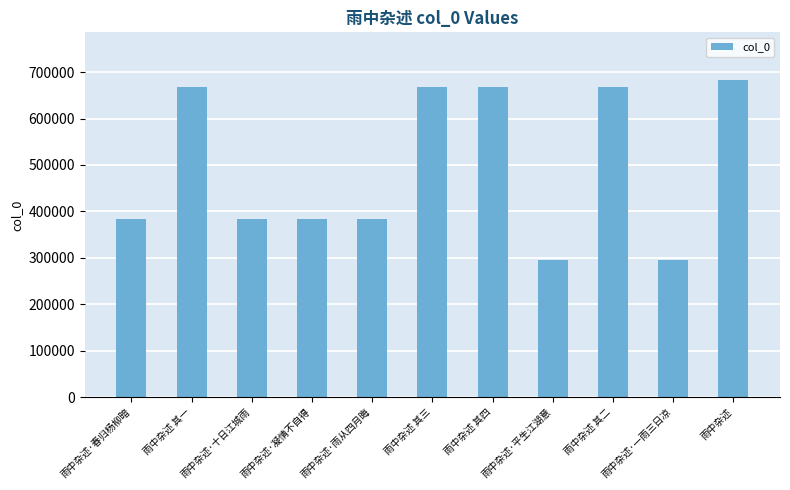

Approximately how many times larger is the value at 雨中杂述 其一 compared to 雨中杂述·雨从四月晦?

1.7